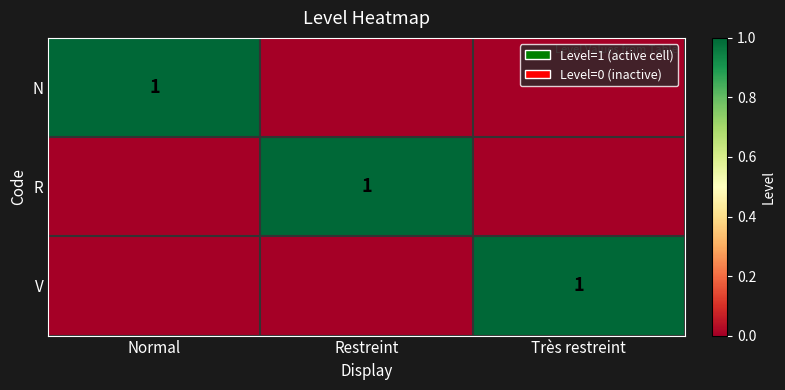

The R series shows 2 at Restreint. True or false?

False